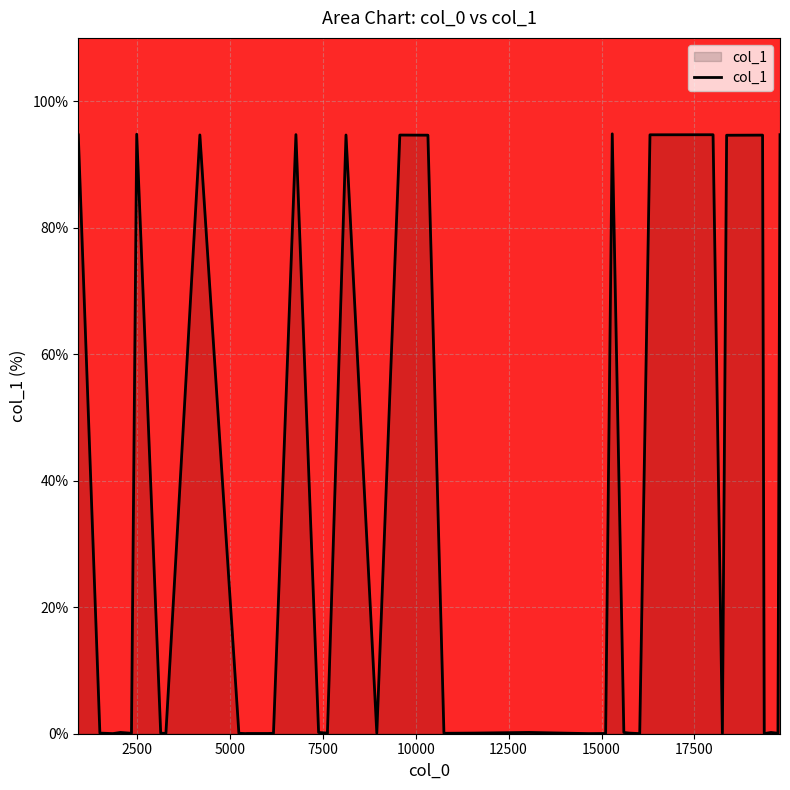

What is the maximum value shown in the chart?

94.8